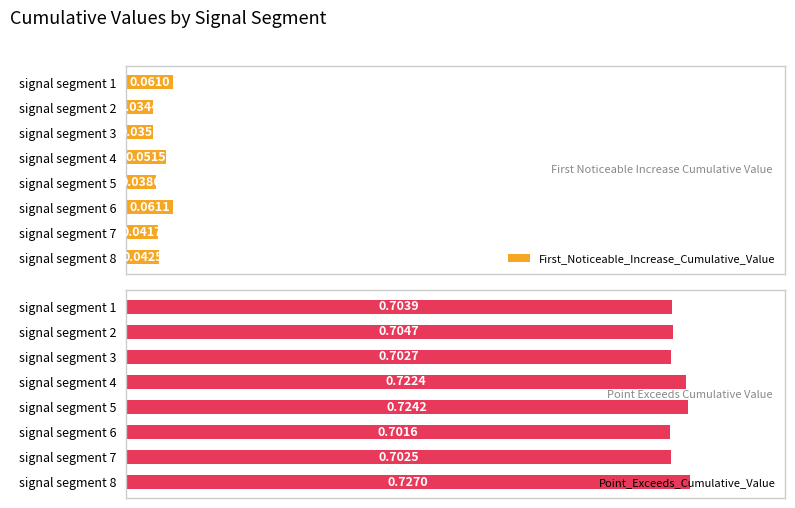

List the labels in order of First_Noticeable_Increase_Cumulative_Value value, largest first.

signal segment 6, signal segment 1, signal segment 4, signal segment 8, signal segment 7, signal segment 5, signal segment 3, signal segment 2